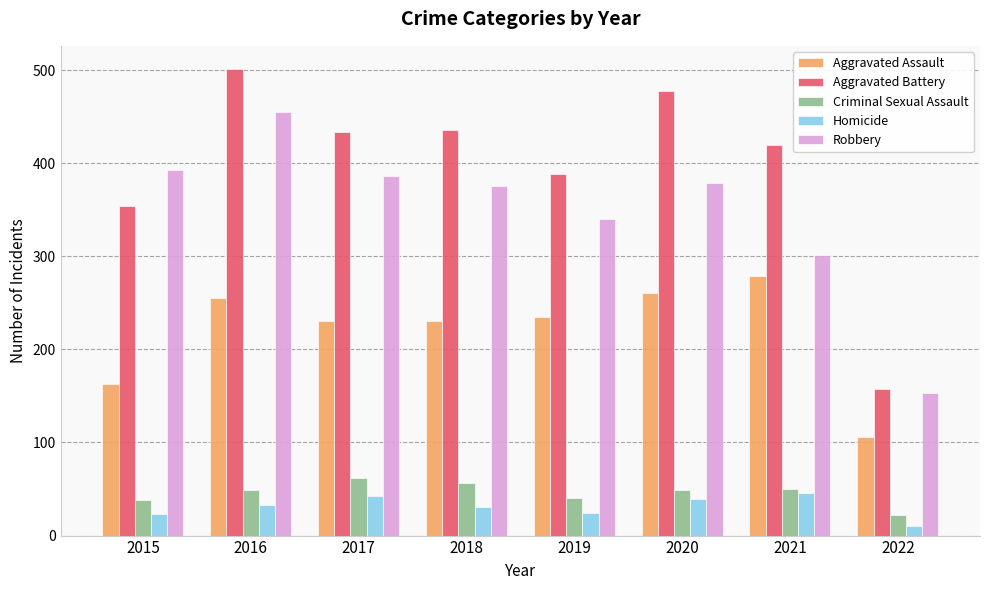

What is the difference between the highest and lowest values at 2019?

364